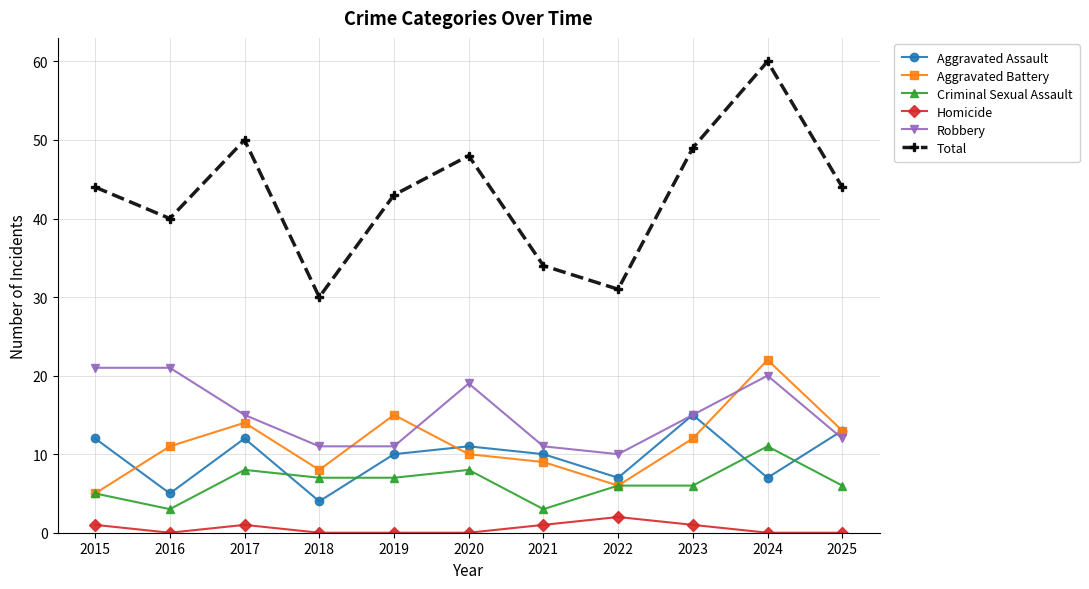

What is the sum of the Aggravated Assault values at 2019 and 2015?

22